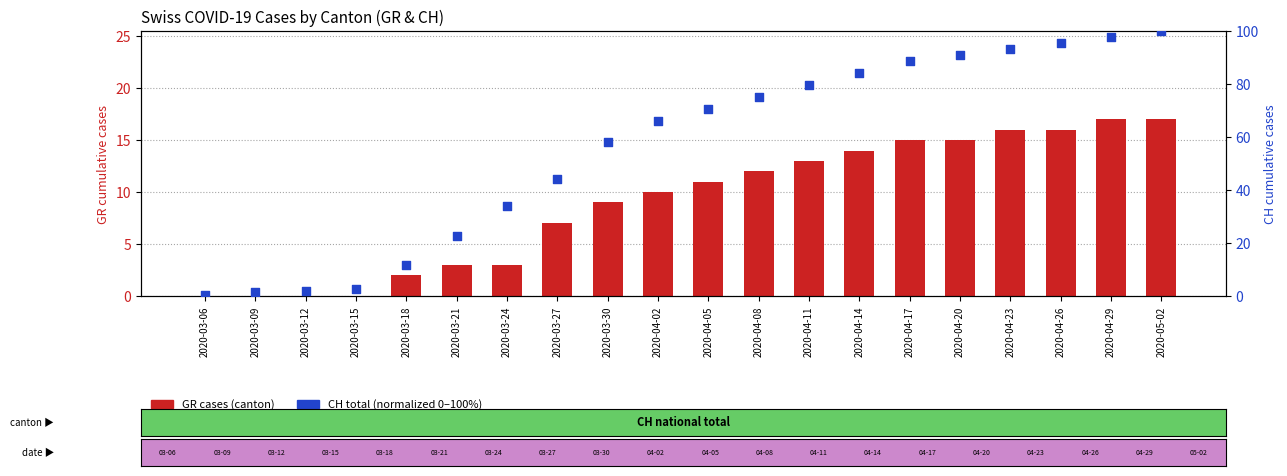

What is the total value across all series at 2020-04-02?

75.9